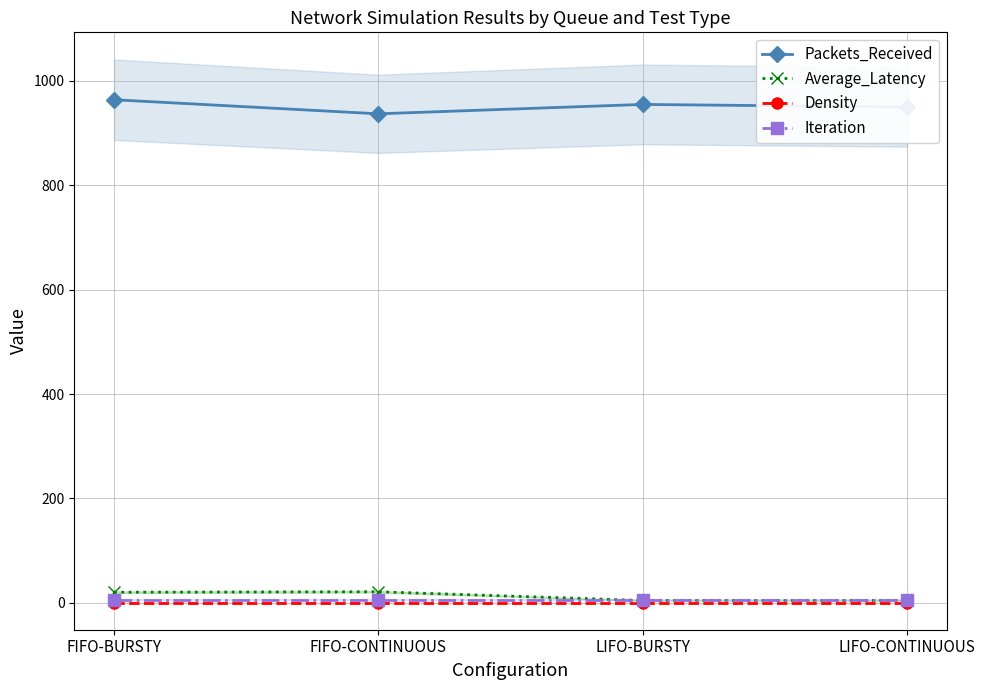

Rank the series at FIFO-CONTINUOUS from lowest to highest value.

Density, Iteration, Average_Latency, Packets_Received